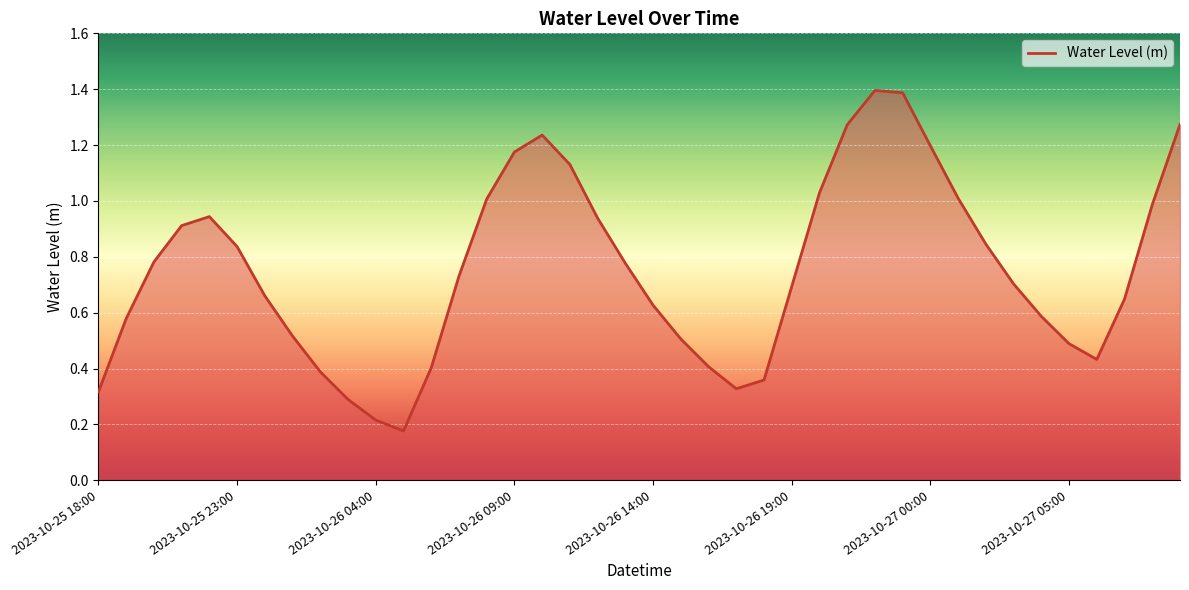

What is the greatest value displayed?

1.4